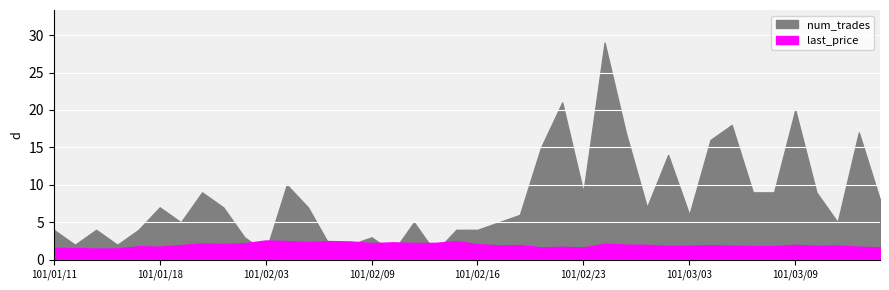

At which label does num_trades first exceed 7?

101/01/31